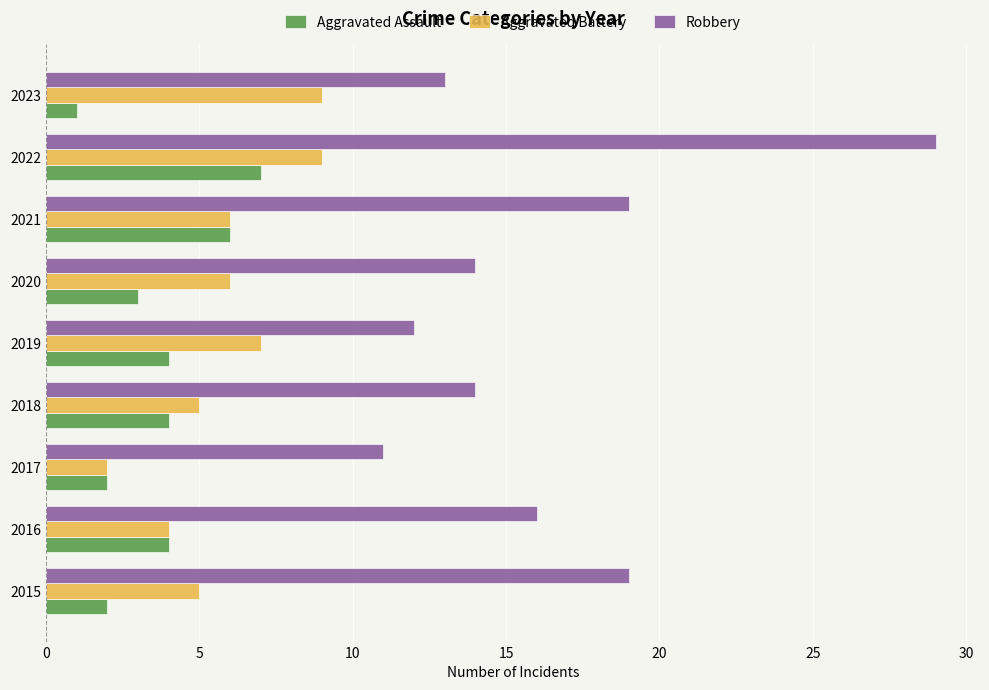

What value does the Aggravated Assault series have at 2019?

4